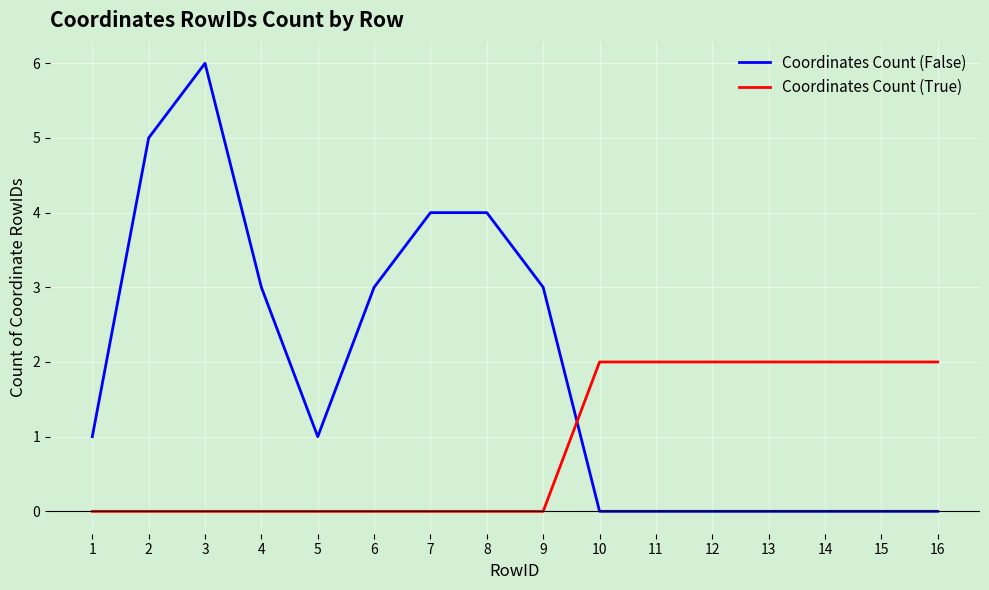

Is it true that Coordinates Count (False) equals 0 at 11?

True